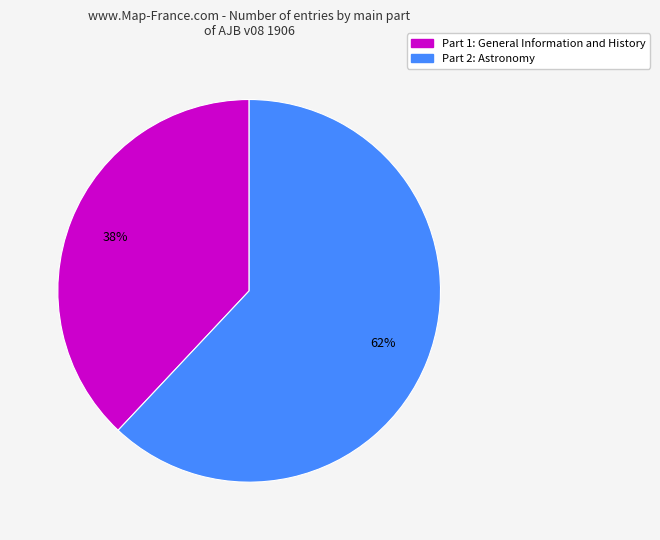

To the nearest percent, what portion does Part 2: Astronomy represent?

62%